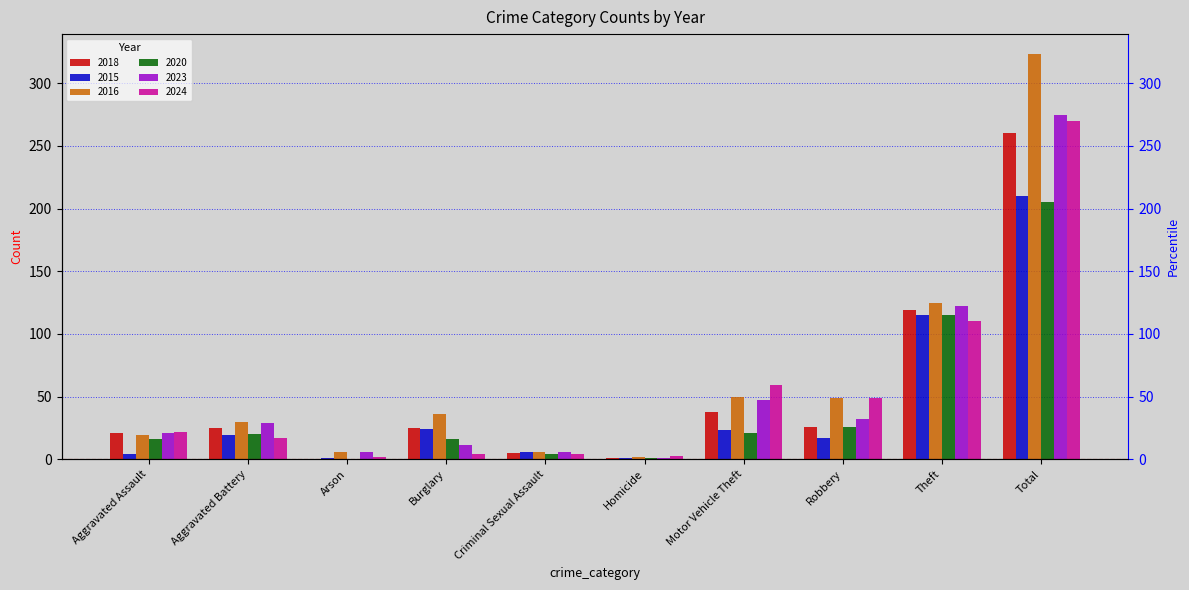

Is it true that 2023 equals 11 at Burglary?

True